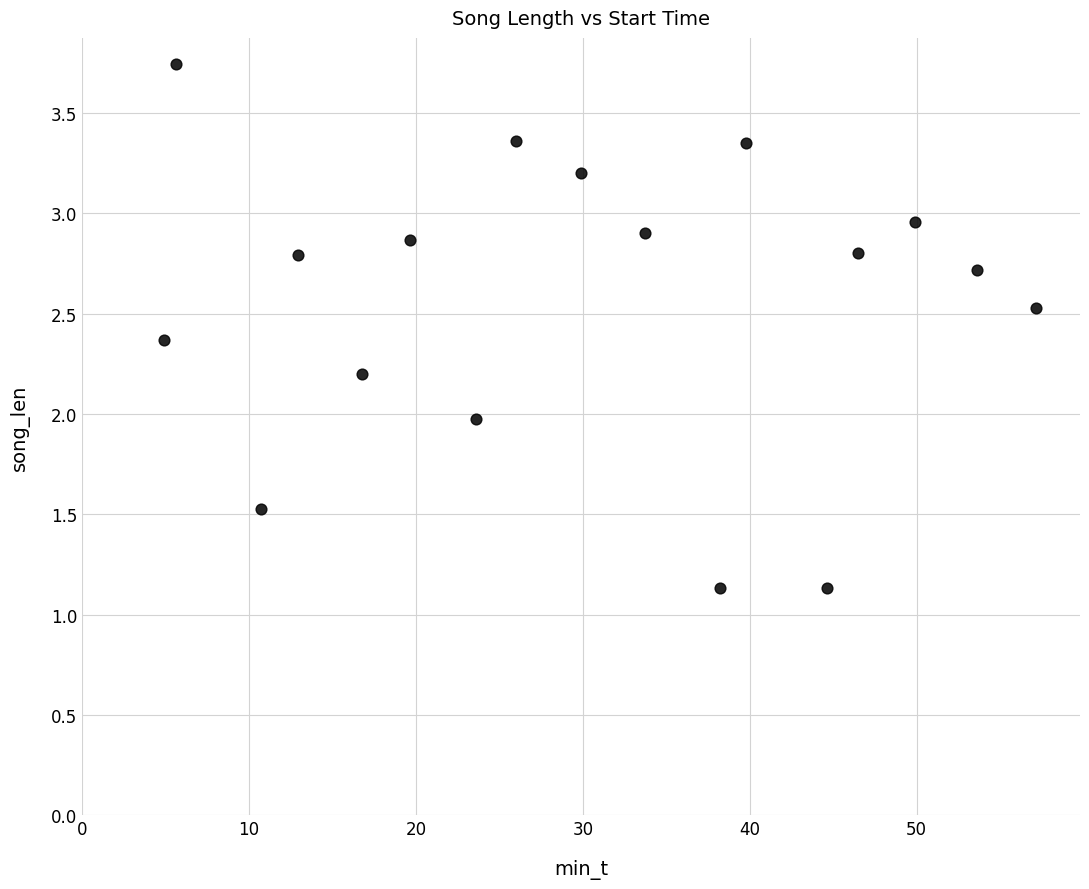

What is the range of X values (max minus min)?

52.3